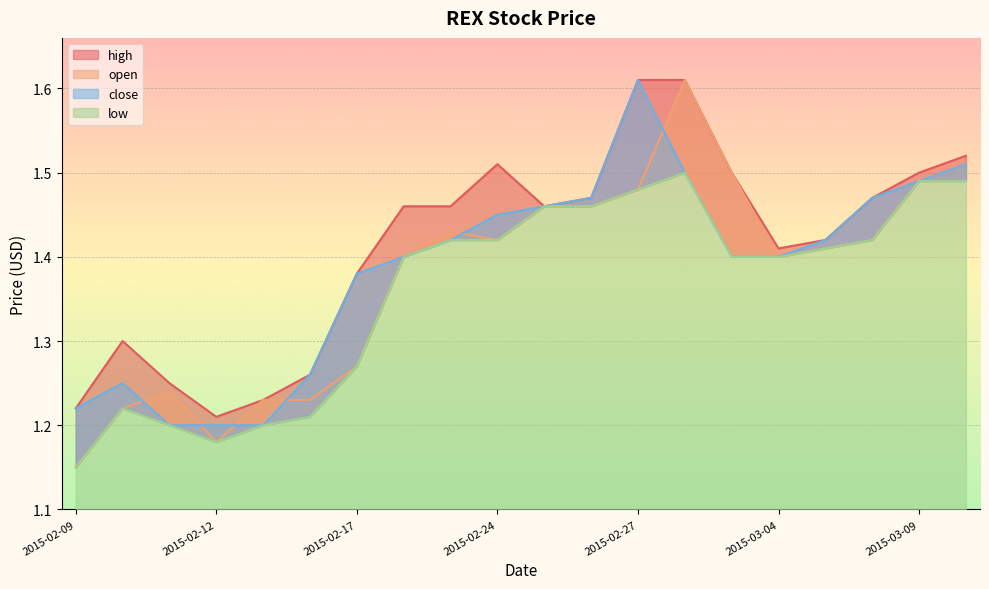

True or false: close has a value of 1.6 at 2015-02-27.

True